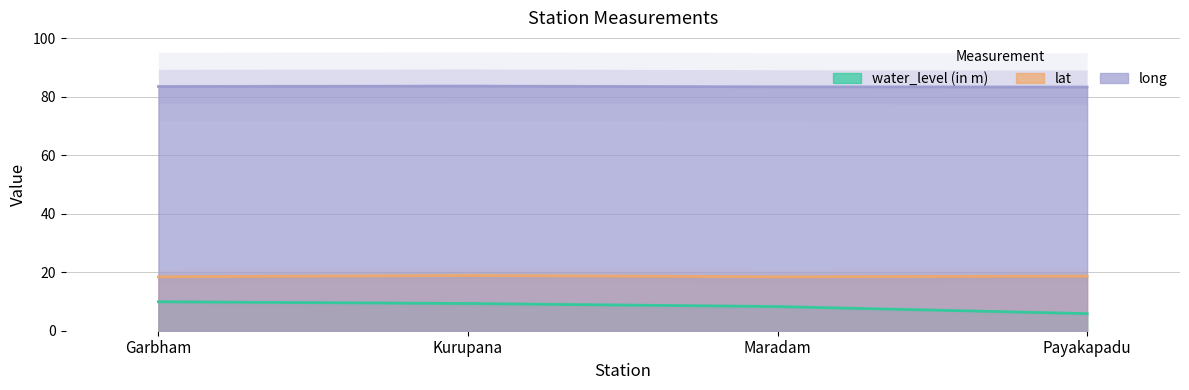

What is the maximum value for lat?

18.9